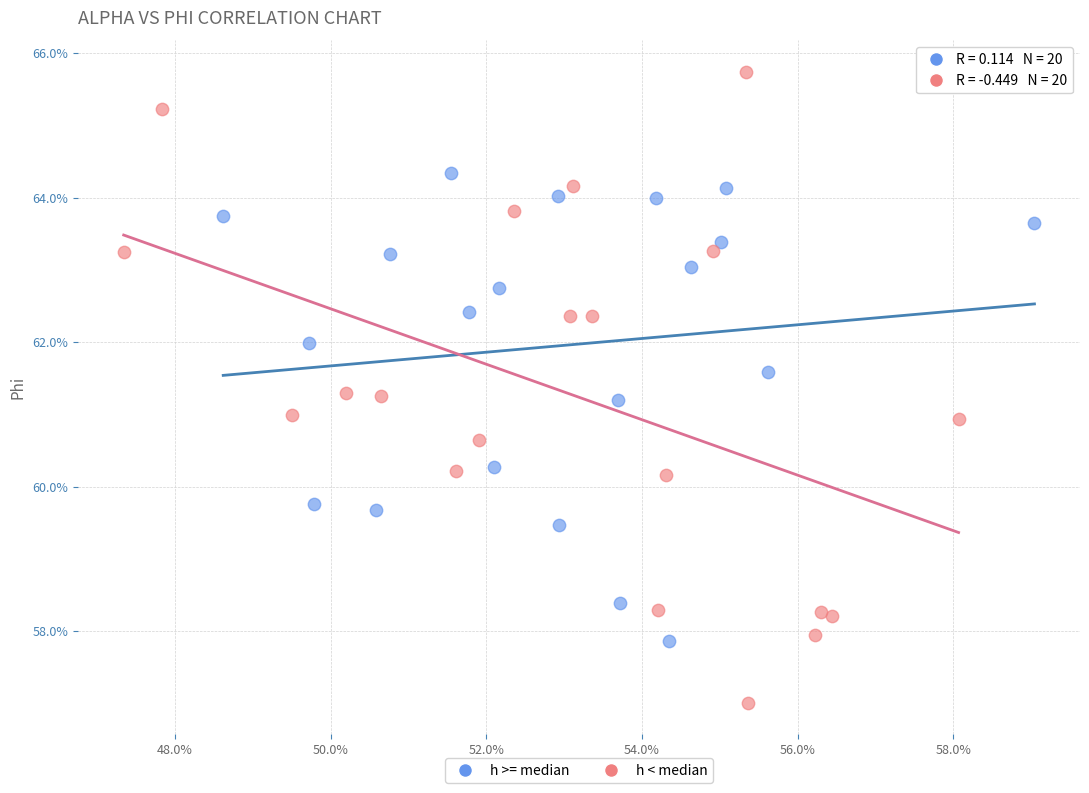

What are all the series names shown in the legend?

h >= median, h < median